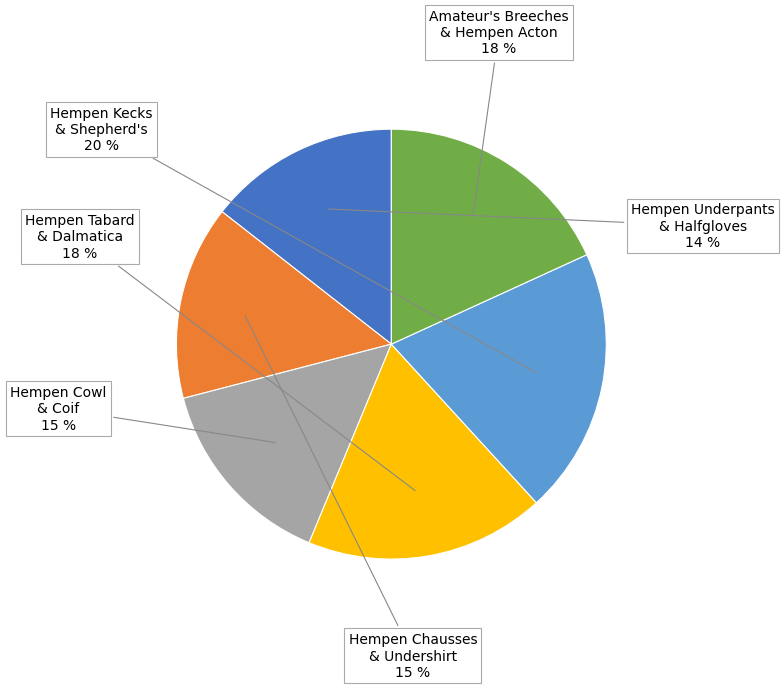

Which slice is the largest?

Hempen Kecks & Shepherd's